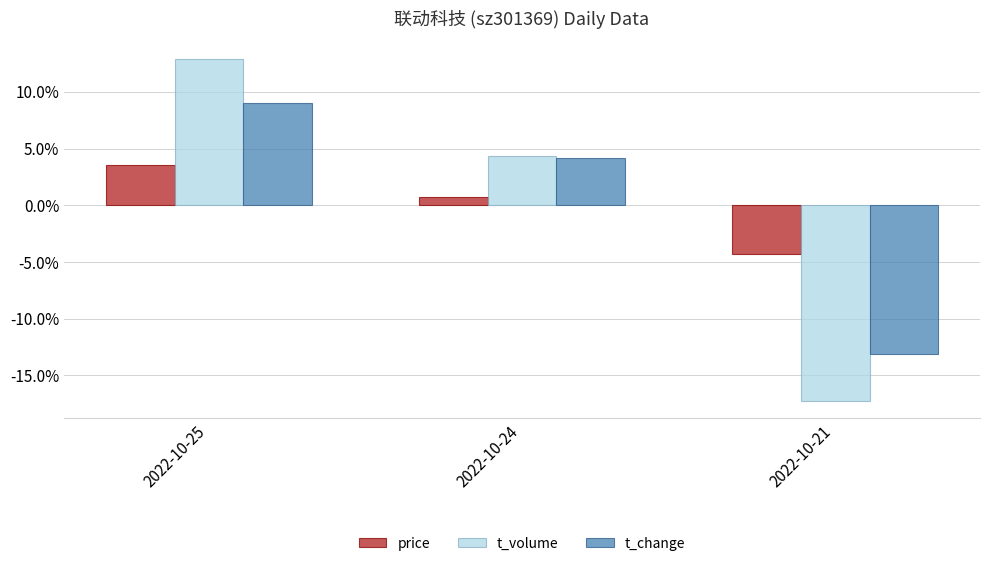

At 2022-10-25, list the series in order from smallest to largest.

price, t_change, t_volume